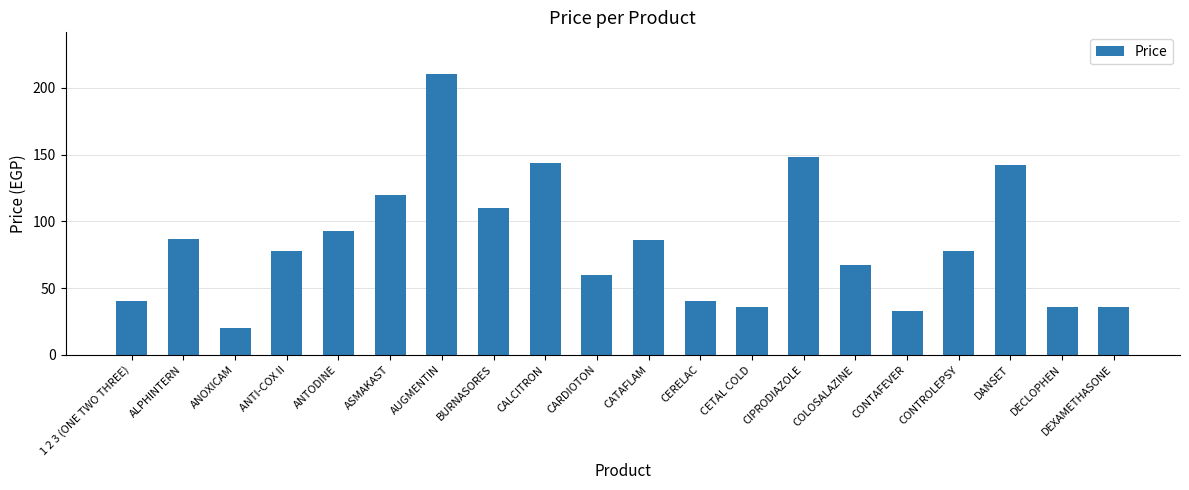

What position from the right is DECLOPHEN?

2